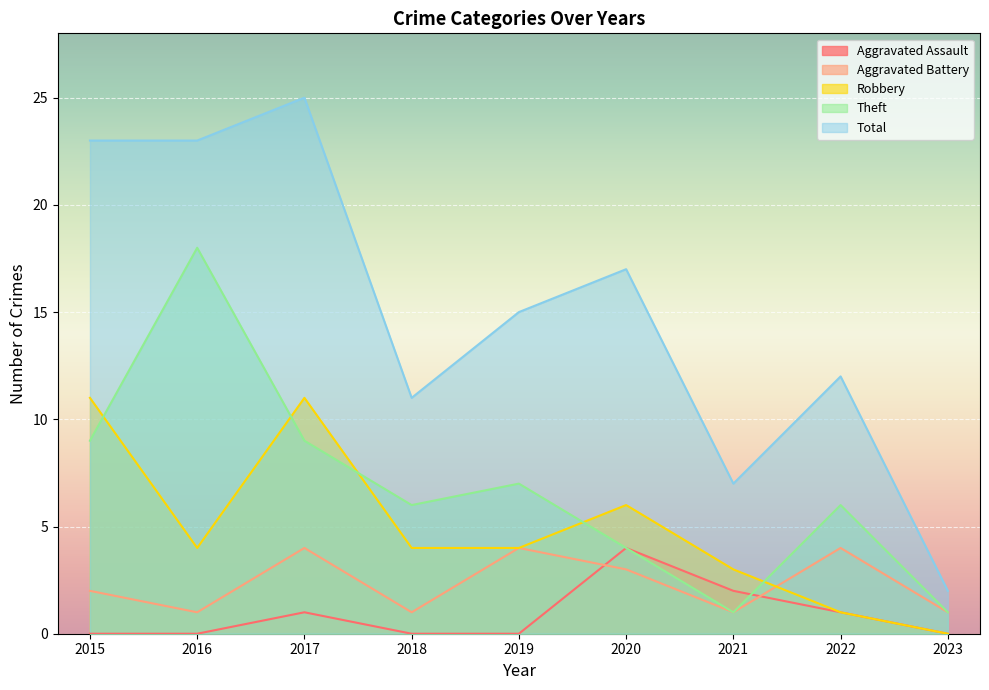

What is the difference between the second highest and second lowest values in the Aggravated Battery series?

3